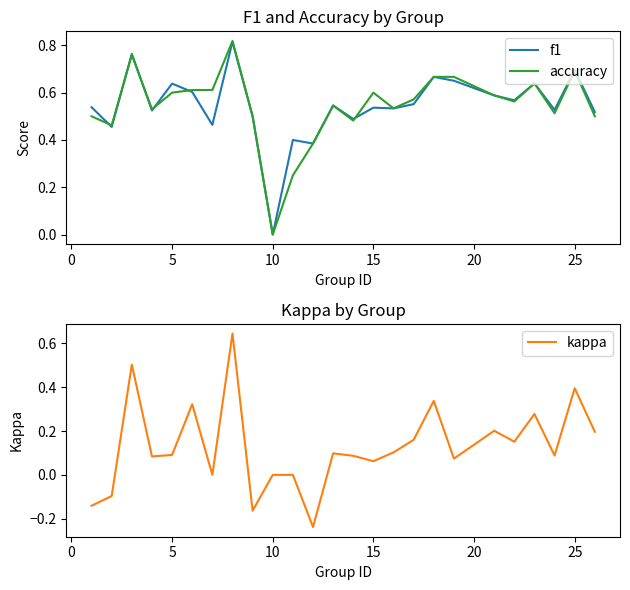

How many negative values does the kappa series have?

4